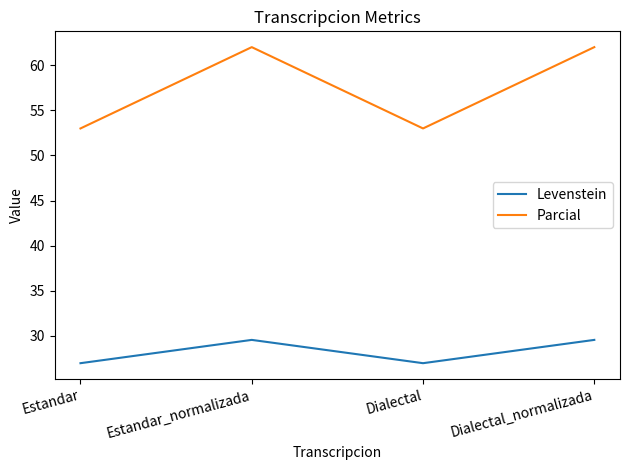

What position from the left is Dialectal_normalizada?

4